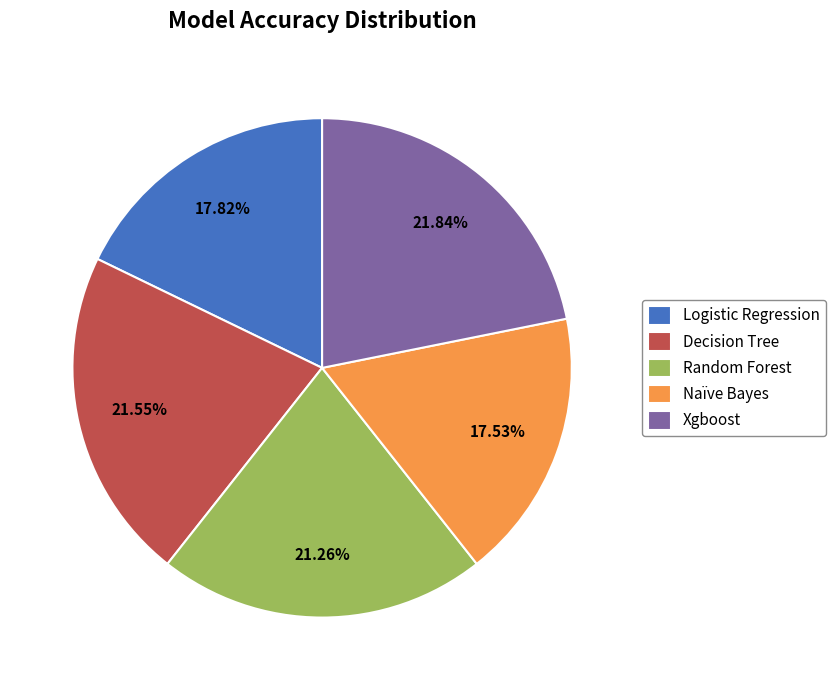

To the nearest percent, what percentage of the pie is Random Forest?

21%